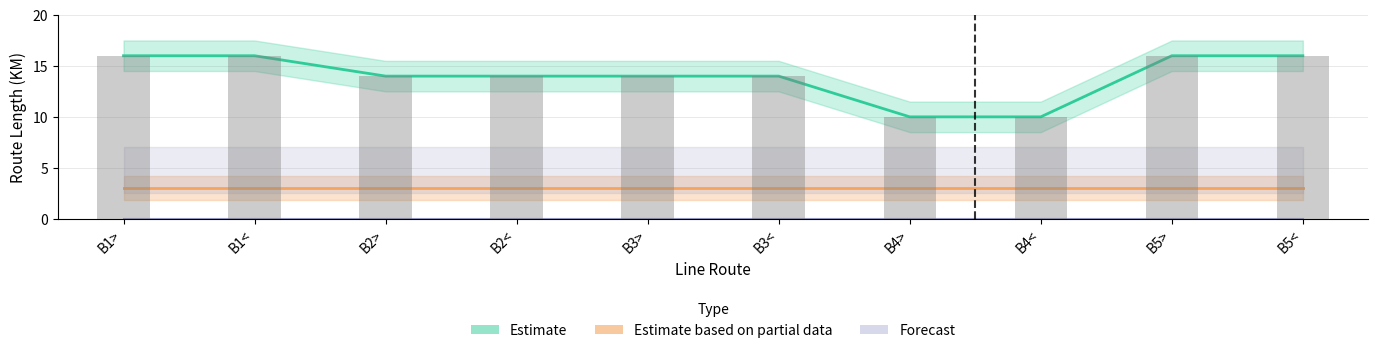

What is the value of the Estimate bar at the 4th from the left?

14